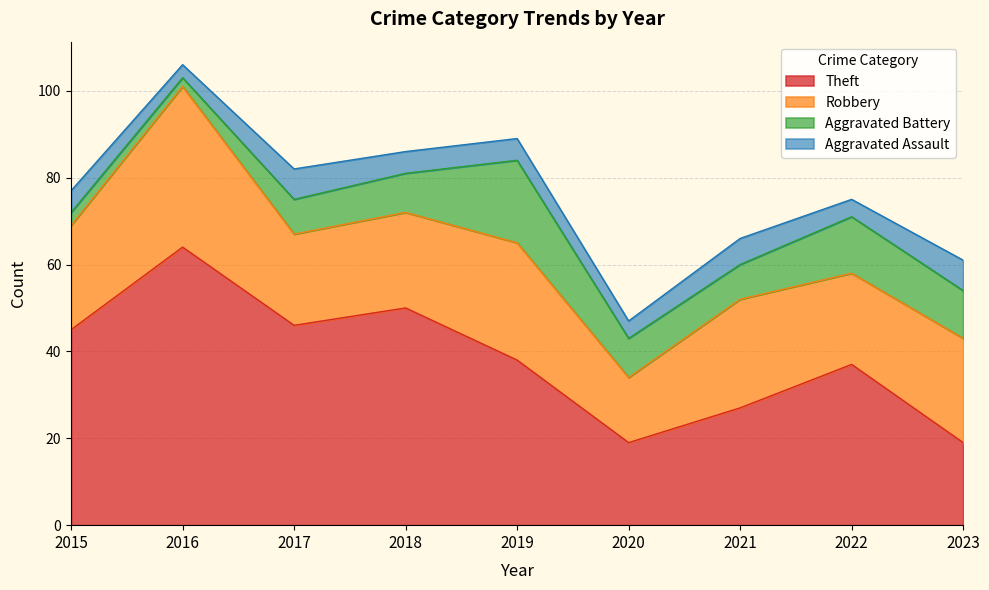

What is the sum of all Theft values?

345